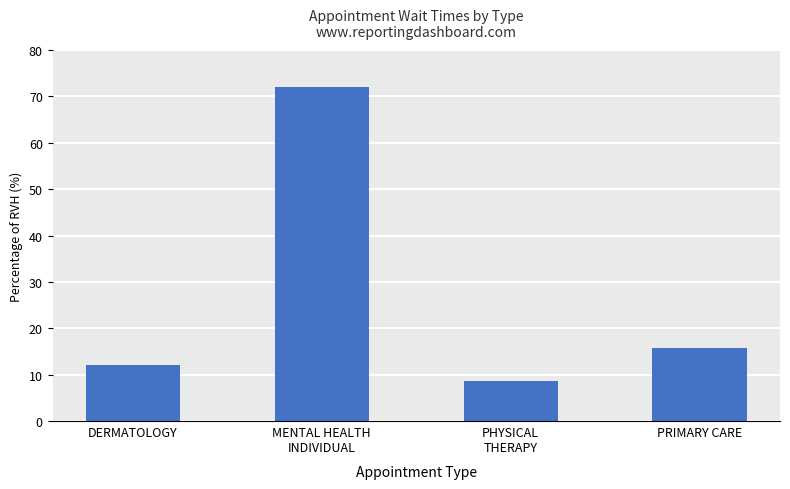

What is the maximum value shown in the chart?

72.0